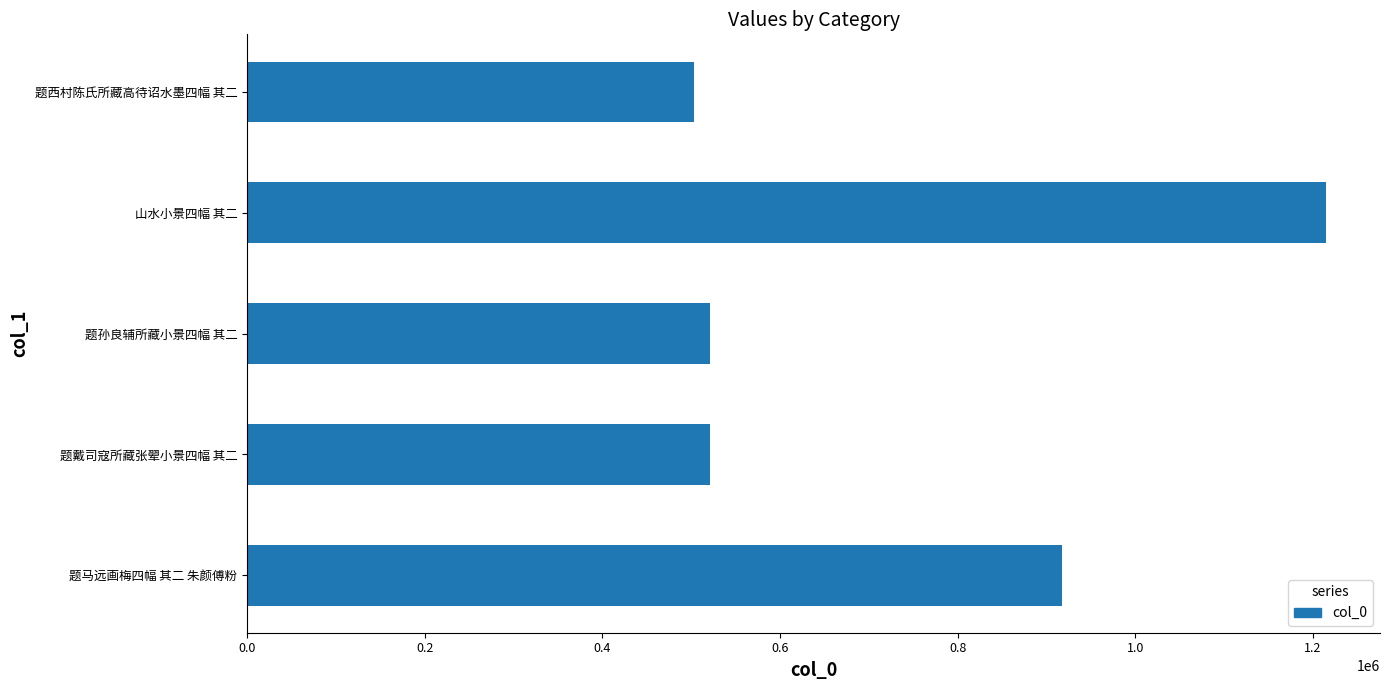

What is the ratio of the value at 题马远画梅四幅 其二 朱颜傅粉 to the value at 山水小景四幅 其二?

0.8